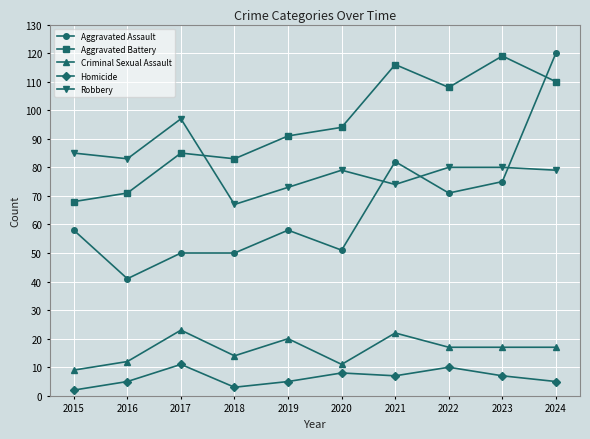

What is the difference between the second highest and minimum values in the Robbery series?

18